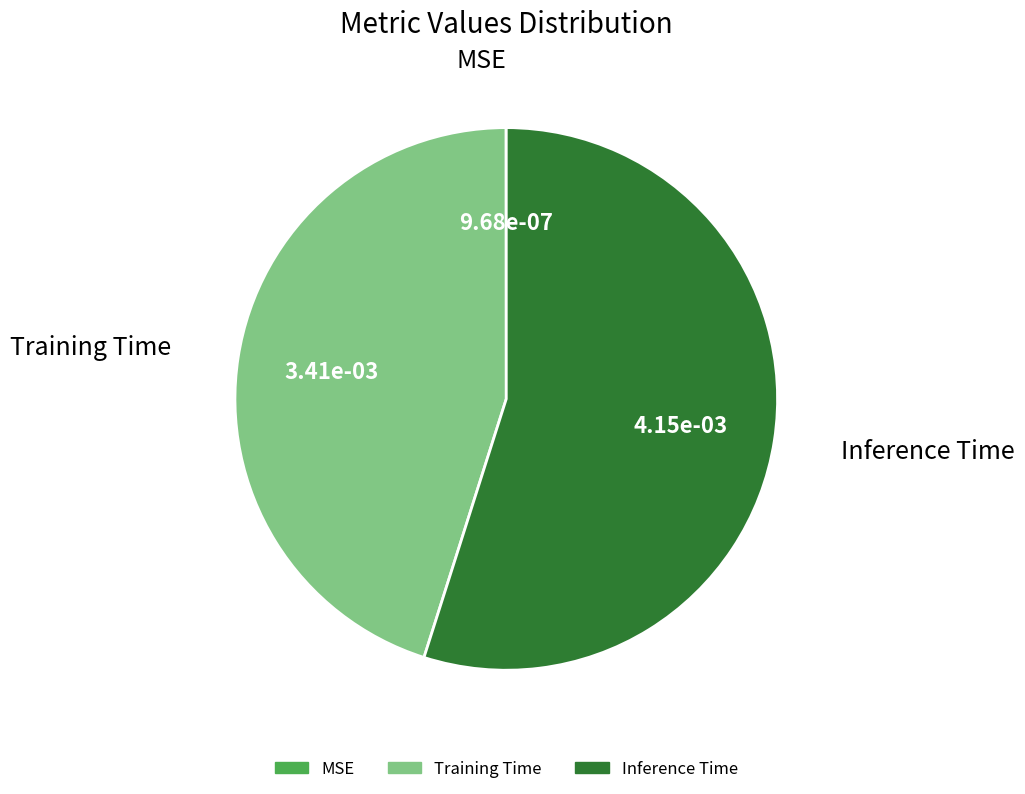

The Training Time slice represents 45% of the pie. True or false?

True